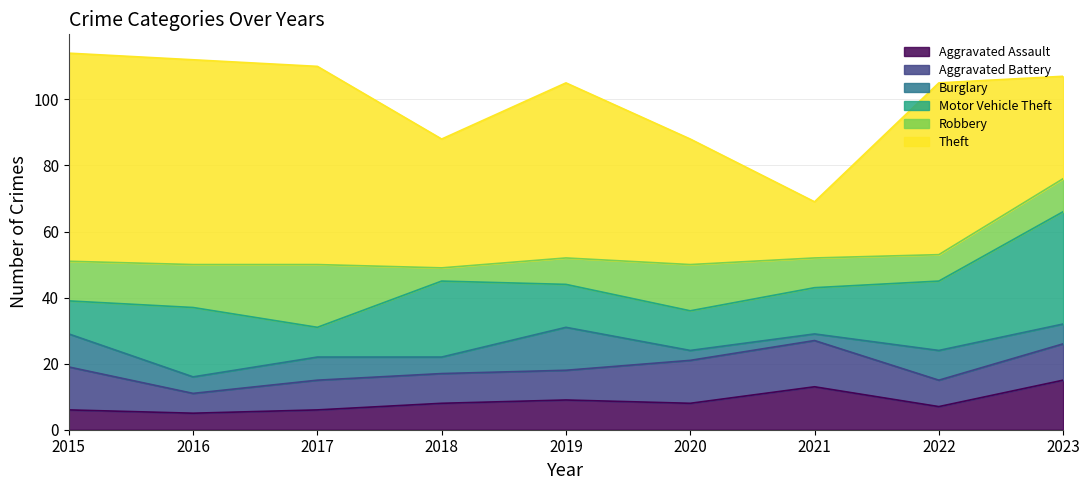

True or false: Motor Vehicle Theft and Aggravated Assault intersect in this chart.

False